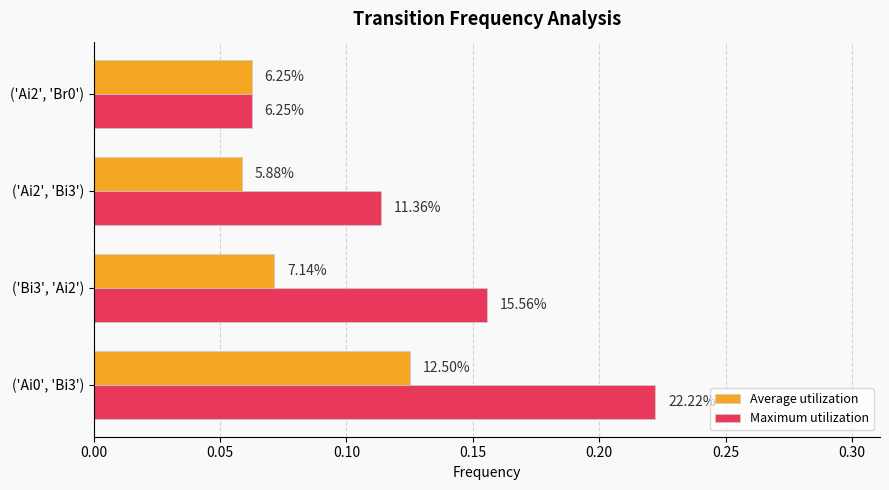

List the series in order of their overall mean, lowest first.

Average utilization, Maximum utilization